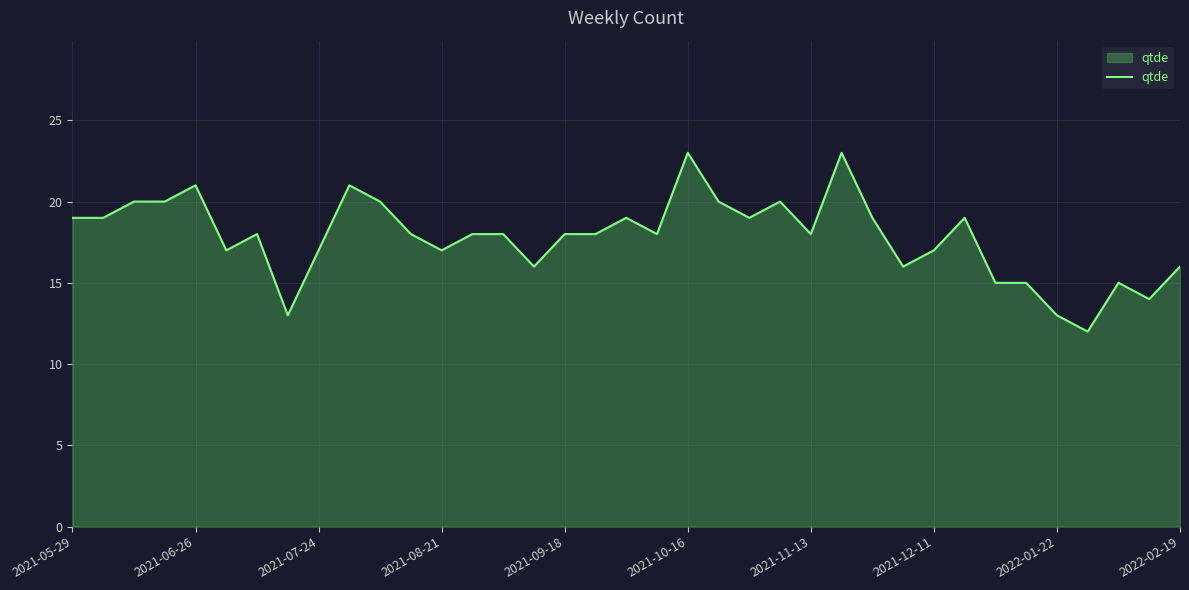

Reading left to right, transcribe all the data shown in this chart.

19	19	20	20	21	17	18	13	17	21	20	18	17	18	18	16	18	18	19	18	23	20	19	20	18	23	19	16	17	19	15	15	13	12	15	14	16